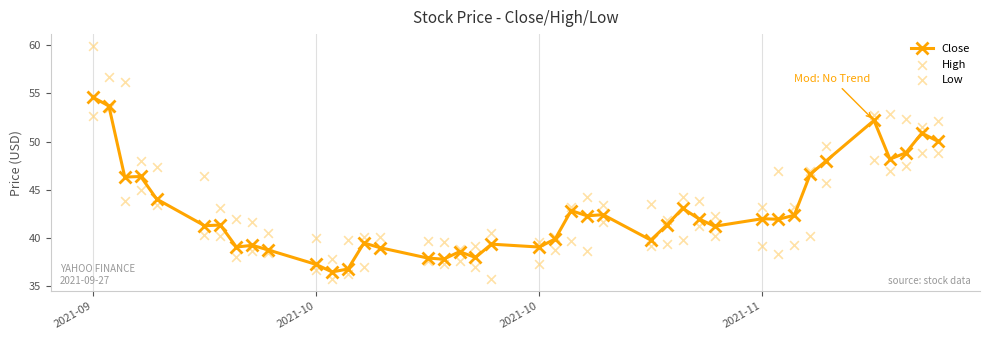

At which category is the sum across all series the highest?

2021-09